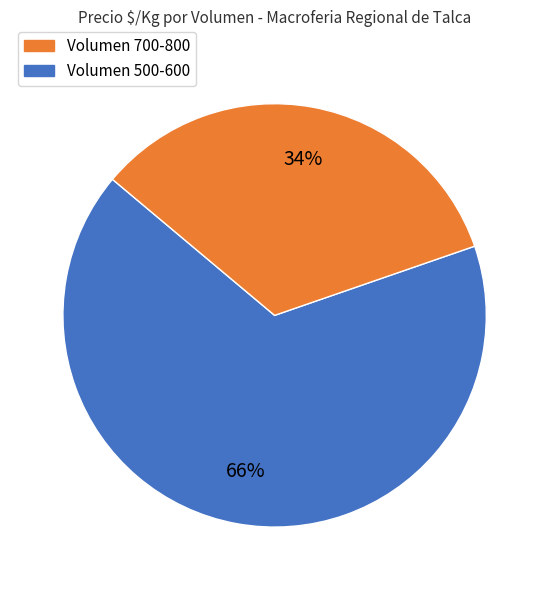

To the nearest percent, what is the average slice percentage?

50%